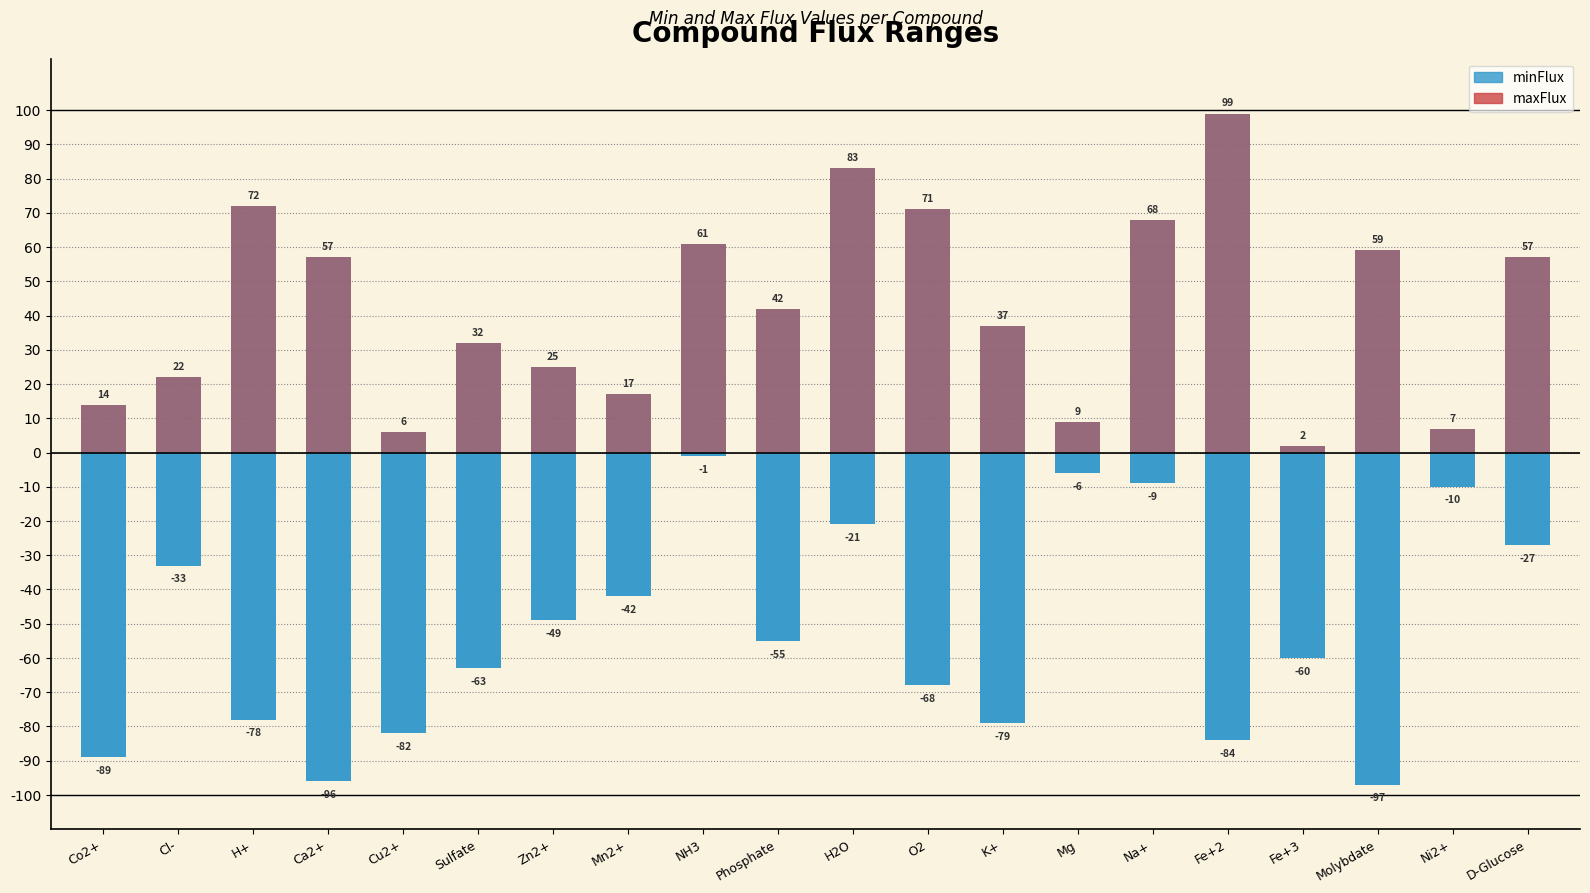

What is the value of the minFlux bar at the 18th from the left?

-97